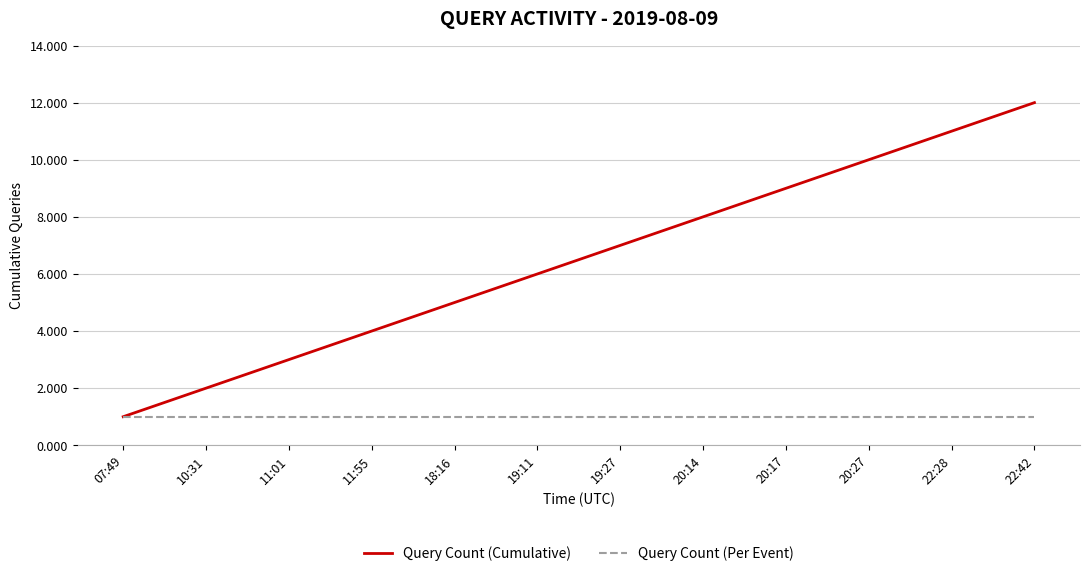

What are all the series names shown in the legend?

Query Count (Cumulative), Query Count (Per Event)